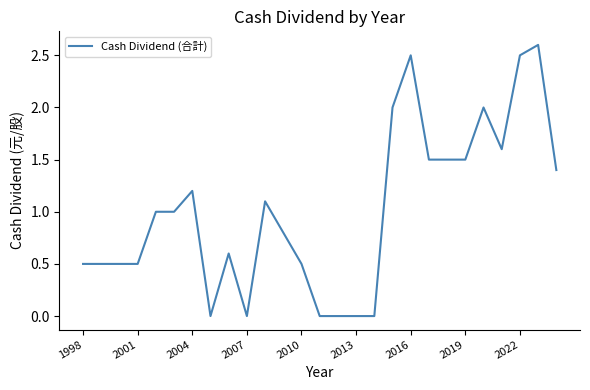

What is the greatest value displayed?

2.6